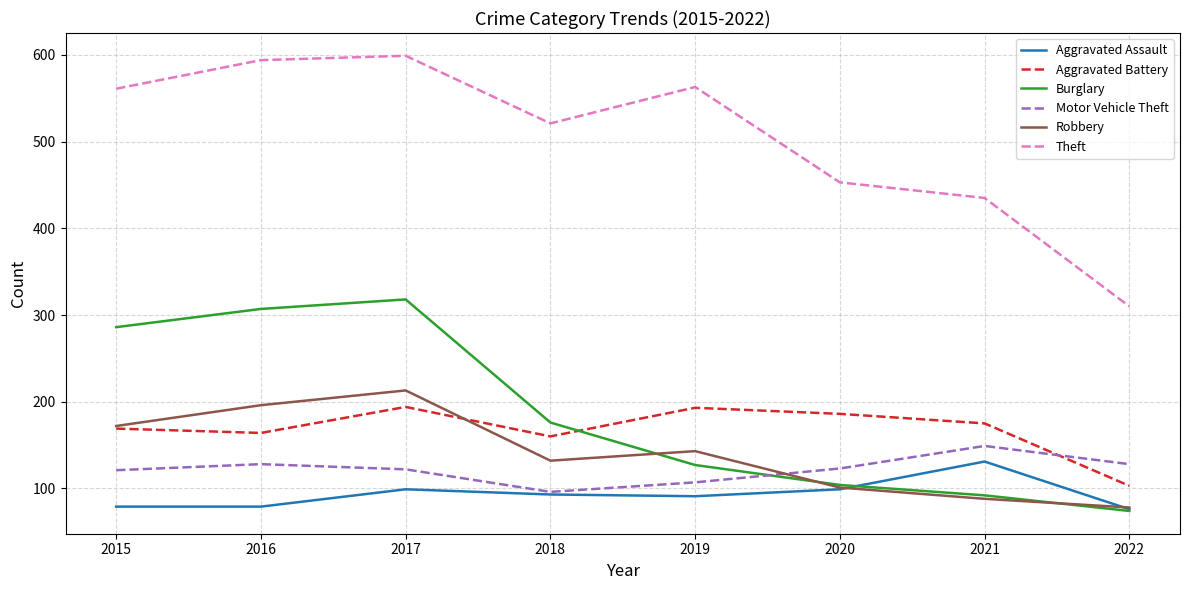

What is the difference between the maximum and minimum values in the Aggravated Assault series?

55